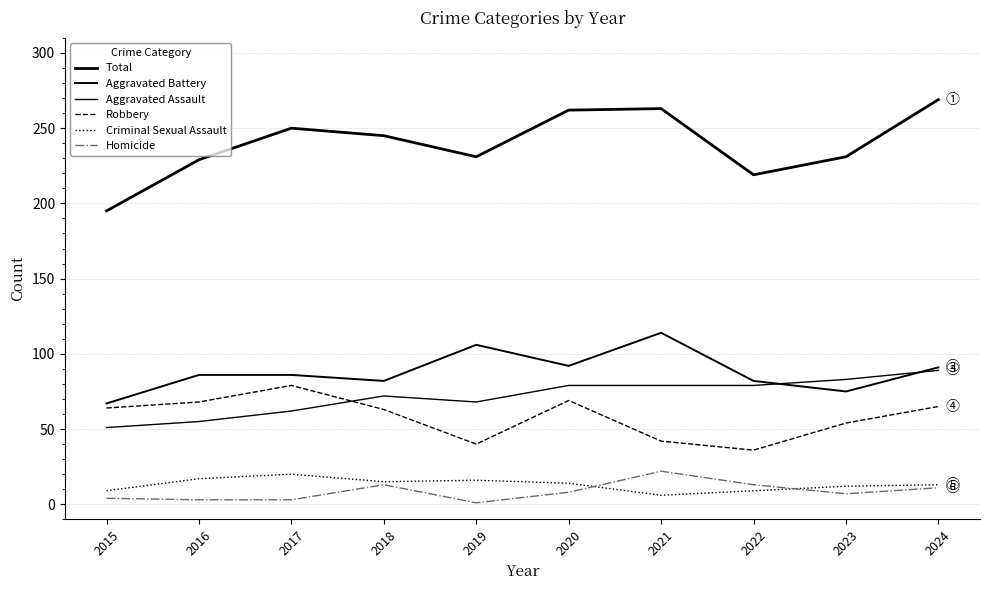

Reading left to right, what are all the values shown in this chart?

Total: 195	229	250	245	231	262	263	219	231	269
Aggravated Battery: 67	86	86	82	106	92	114	82	75	91
Aggravated Assault: 51	55	62	72	68	79	79	79	83	89
Robbery: 64	68	79	63	40	69	42	36	54	65
Criminal Sexual Assault: 9	17	20	15	16	14	6	9	12	13
Homicide: 4	3	3	13	1	8	22	13	7	11